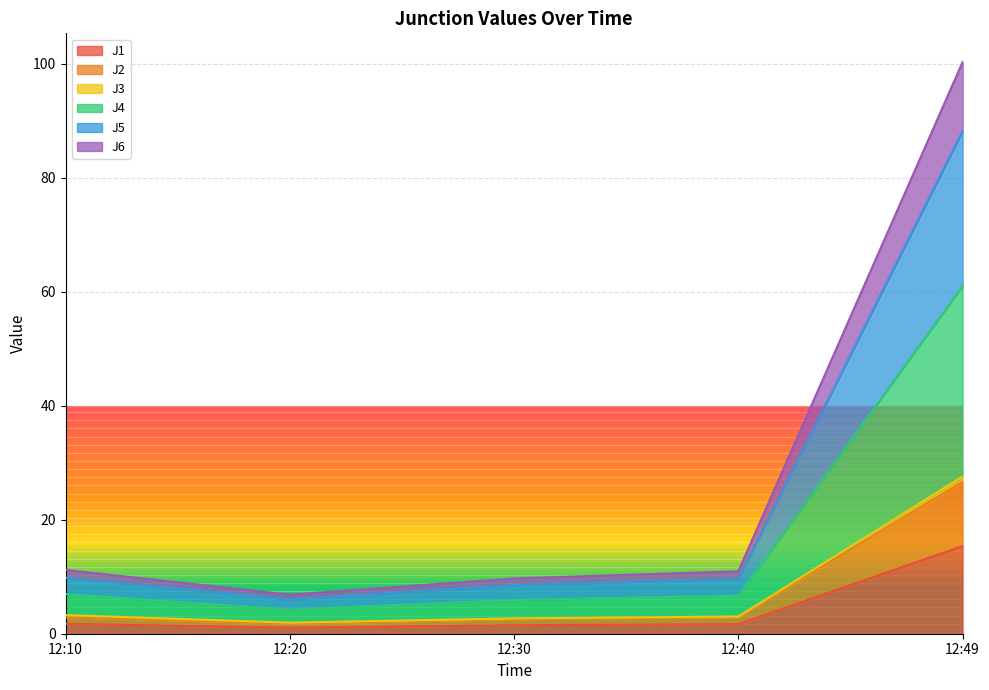

The value of J2 at 12:10 is 2.9. True or false?

True